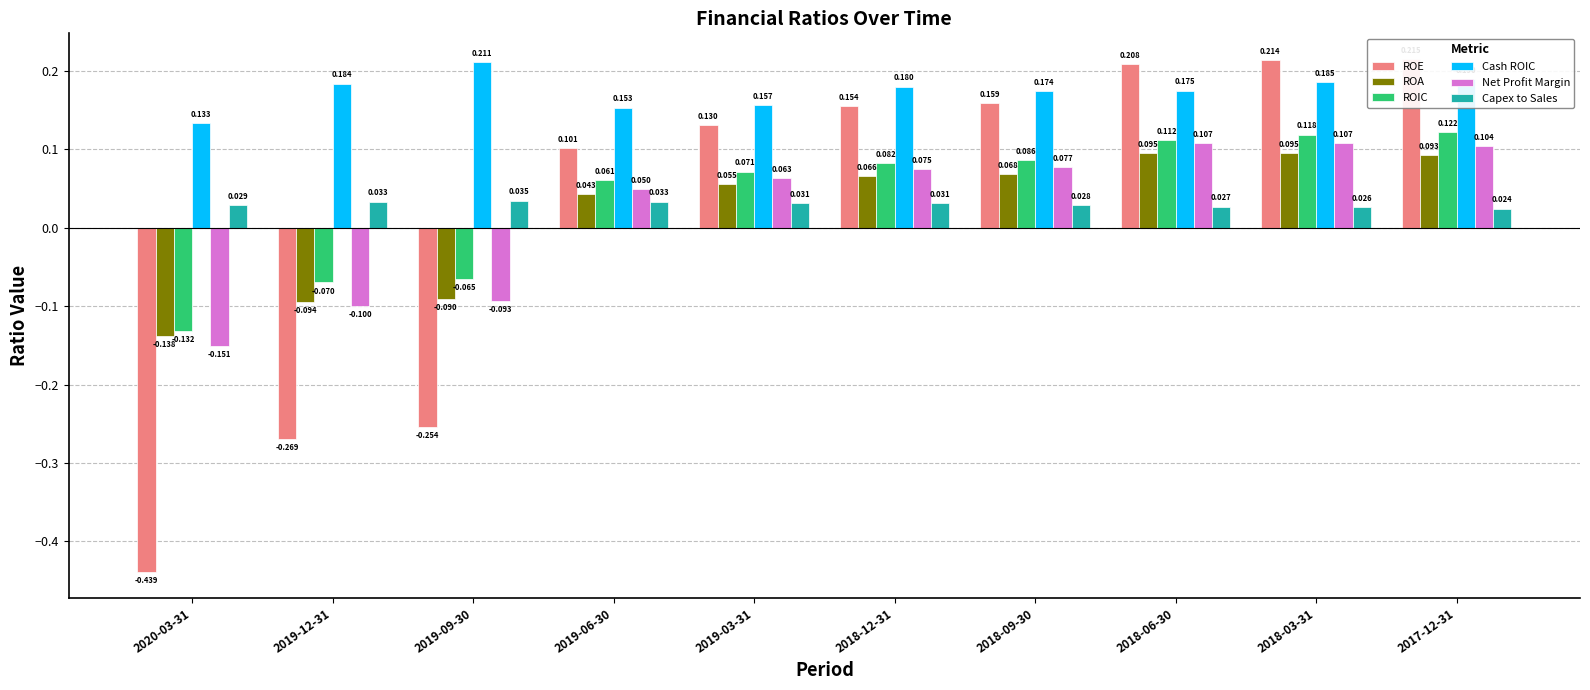

What are all the series names shown in the legend?

ROE, ROA, ROIC, Cash ROIC, Net Profit Margin, Capex to Sales